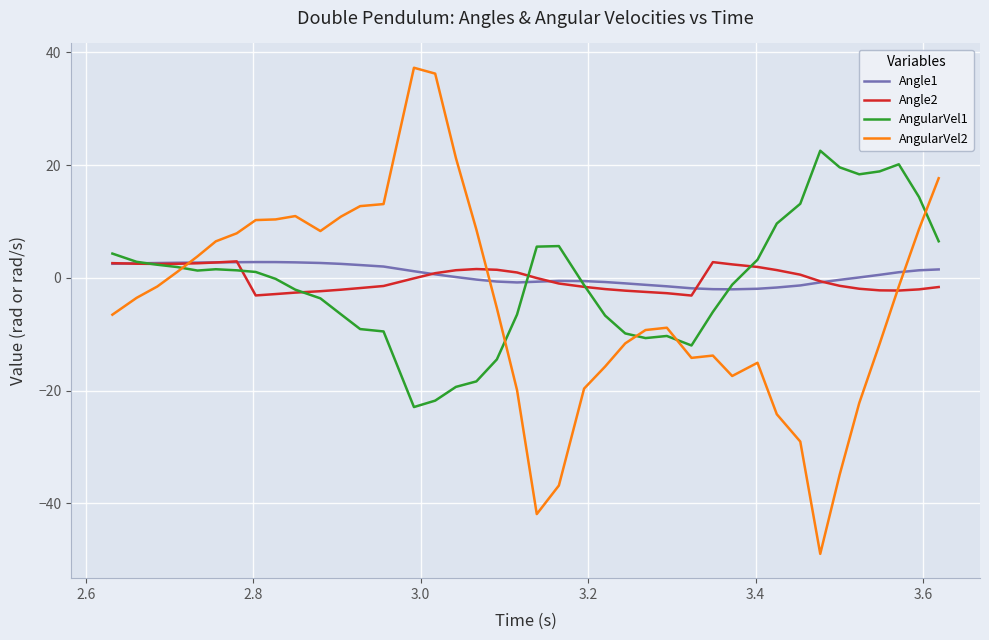

Which series has the largest range (max minus min)?

AngularVel2